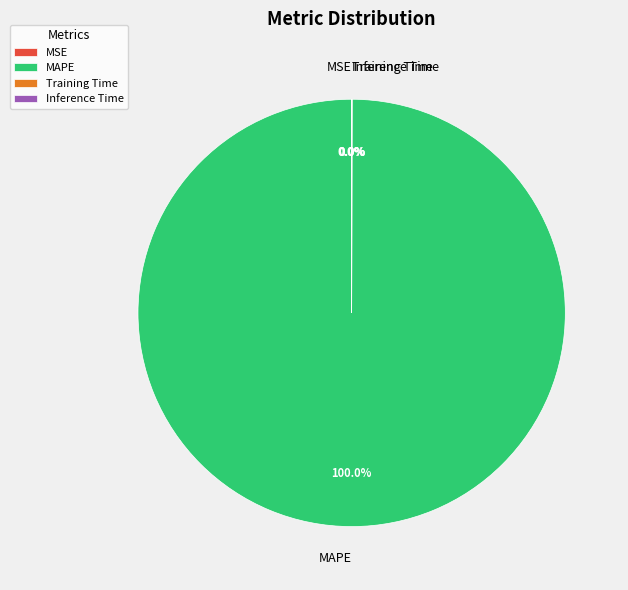

To the nearest percent, what is the difference between the largest and smallest slice percentages?

100%